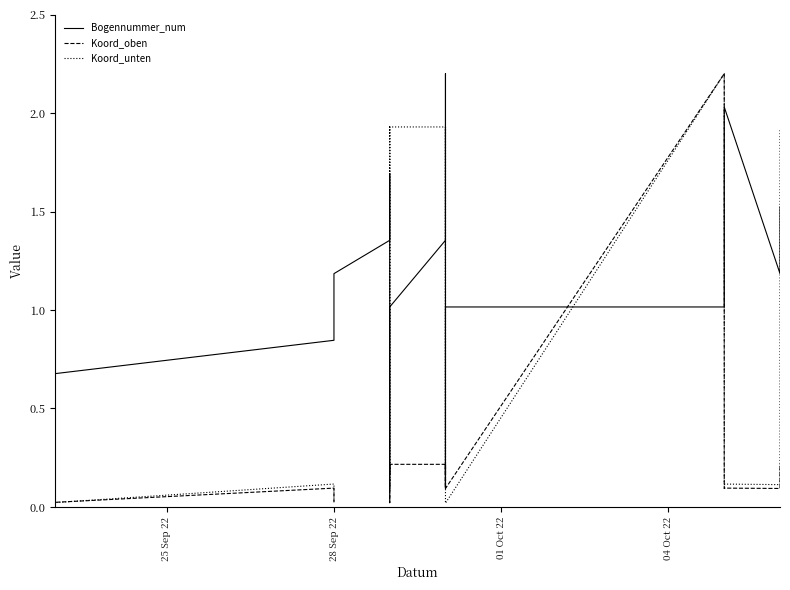

True or false: Koord_unten has more than 0 interior local peaks.

True